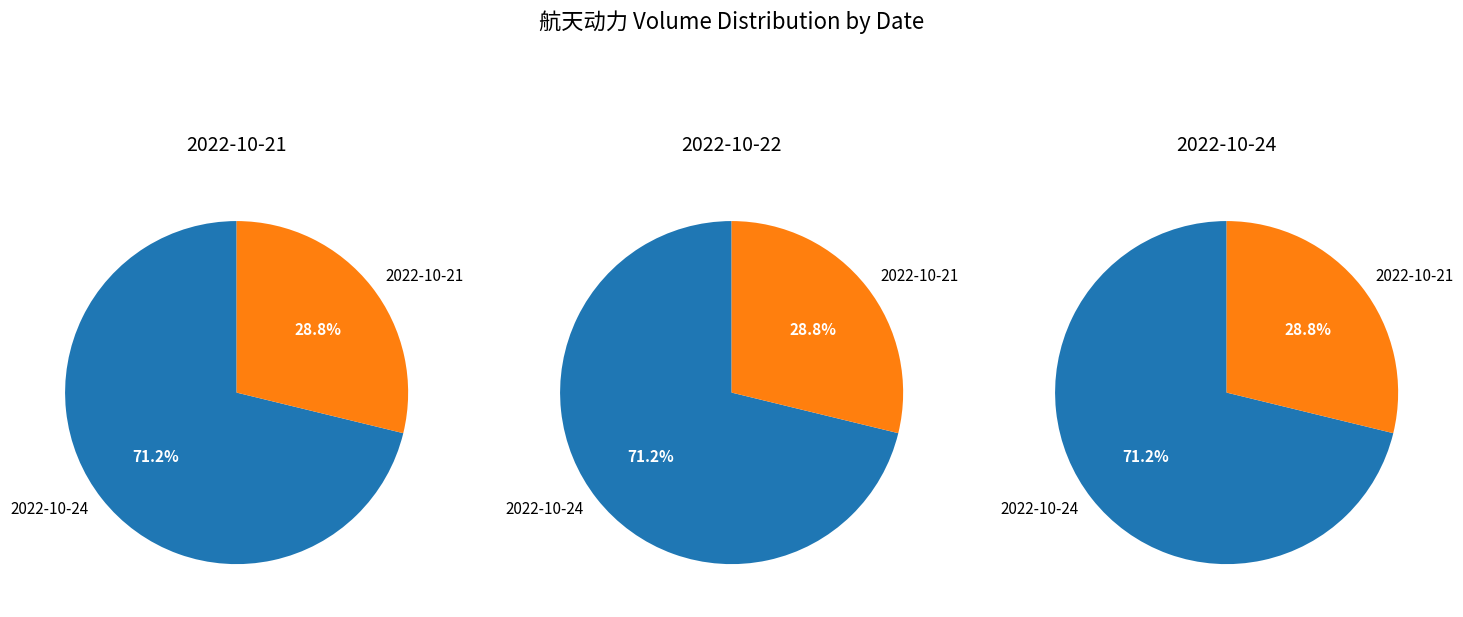

Which slice is the largest?

2022-10-24